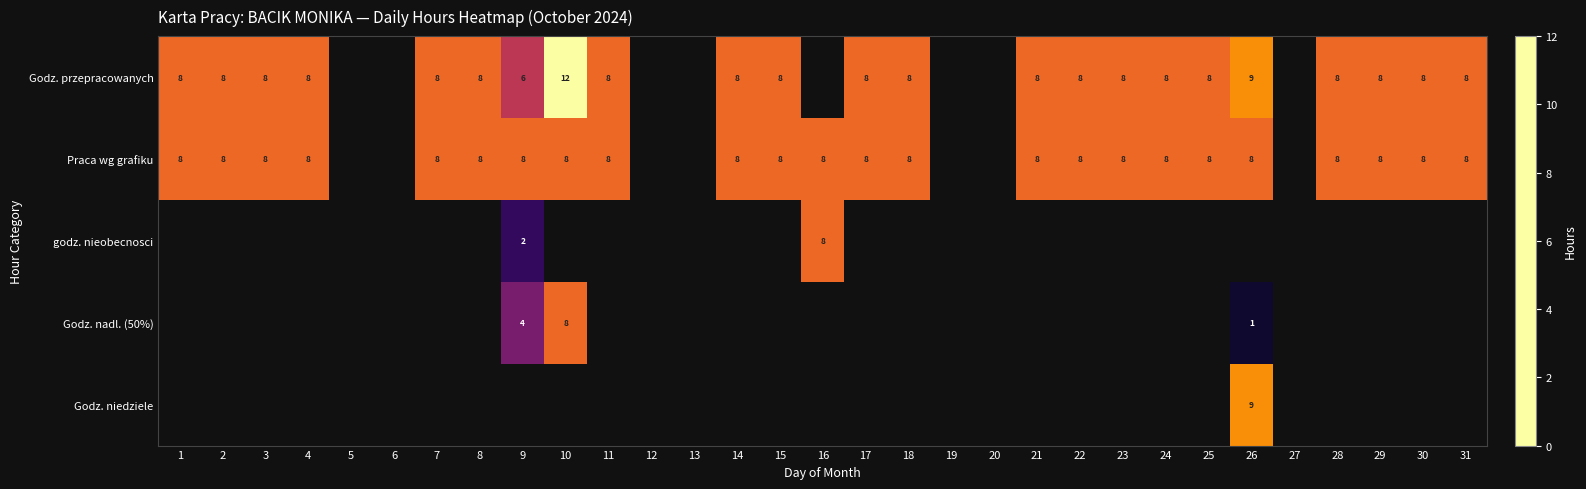

The Godz. przepracowanych series shows 8 at 17. True or false?

True